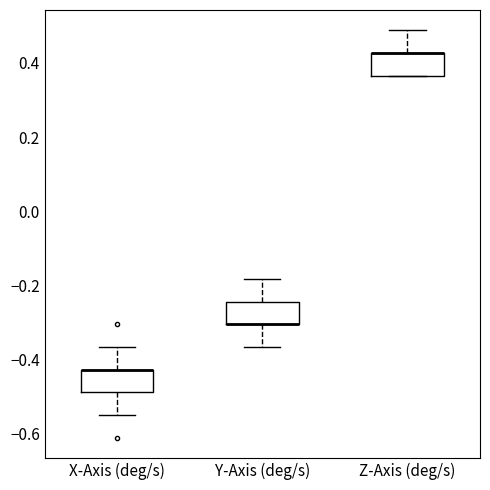

Where is the upper edge of the box for Z-Axis (deg/s) on the y-axis? The values are not printed on the chart, so give them approximately, as read against the axis.

0.42